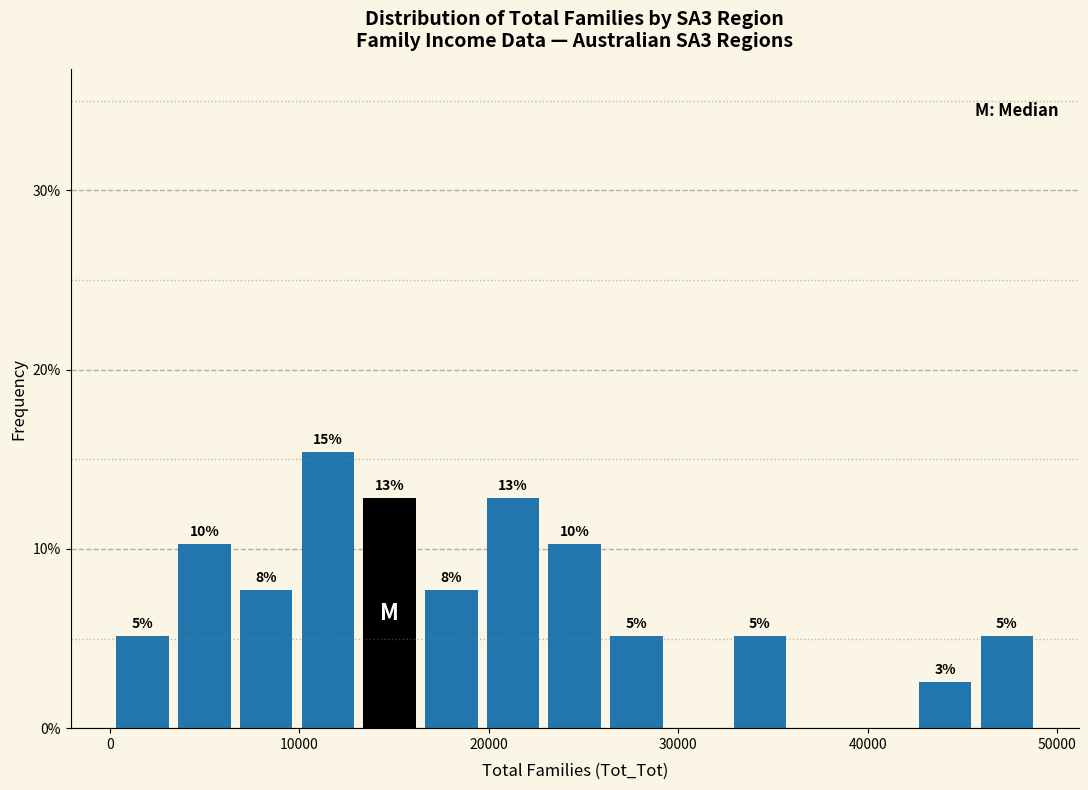

Around what value on the x-axis is the tallest bar? Give the approximate position of its centre, as read against the axis.

12000